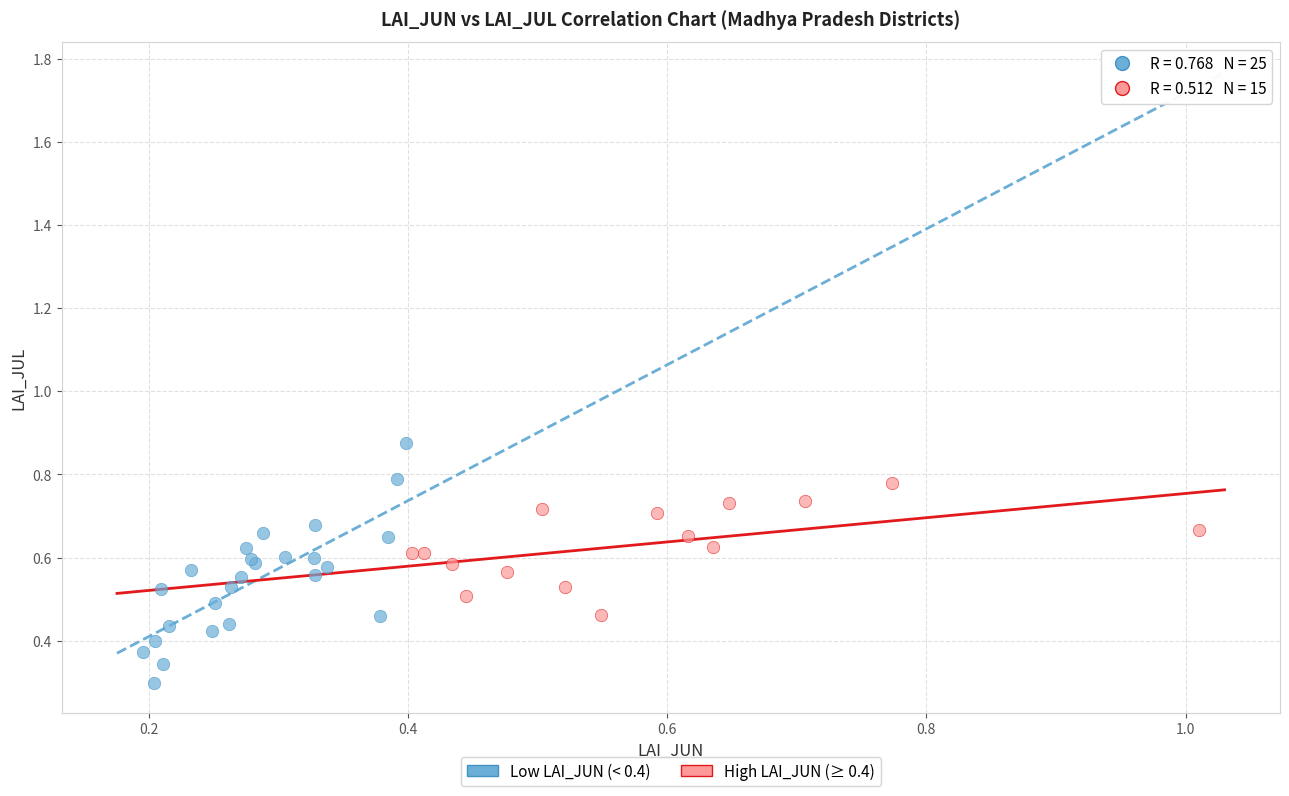

Which series has the widest spread of Y values?

Low LAI_JUN (< 0.4)